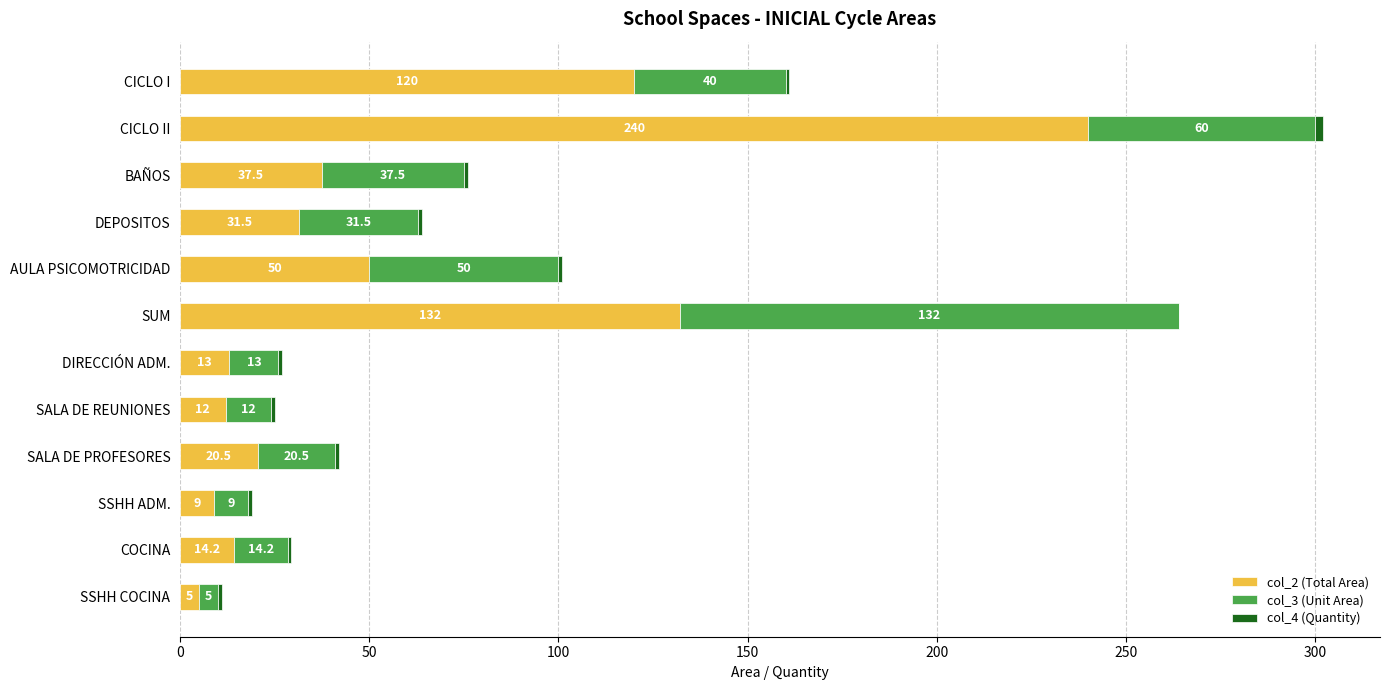

At which category is the sum across all series the highest?

CICLO II